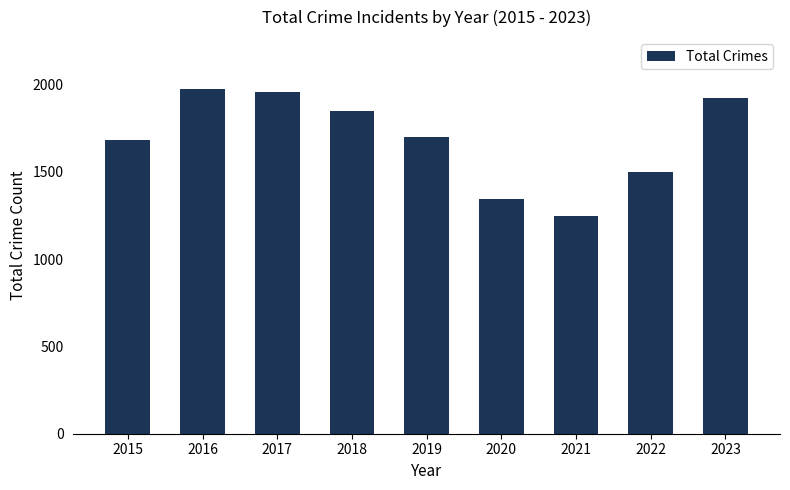

What is the ratio of the value at 2016 to the value at 2023?

1.0